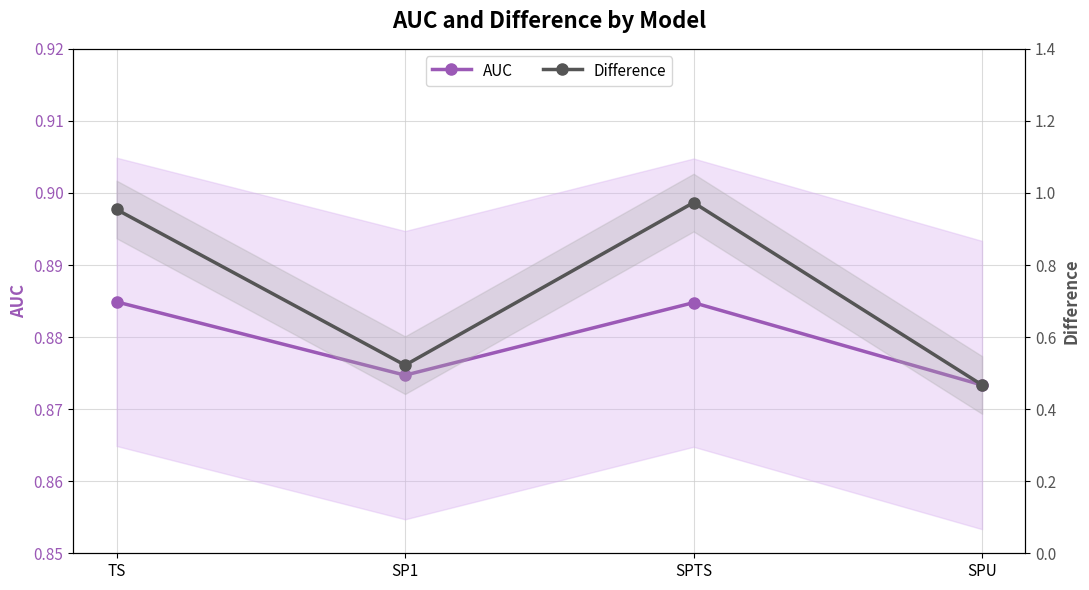

Between SP1 and SPTS, which series saw the biggest shift?

Difference